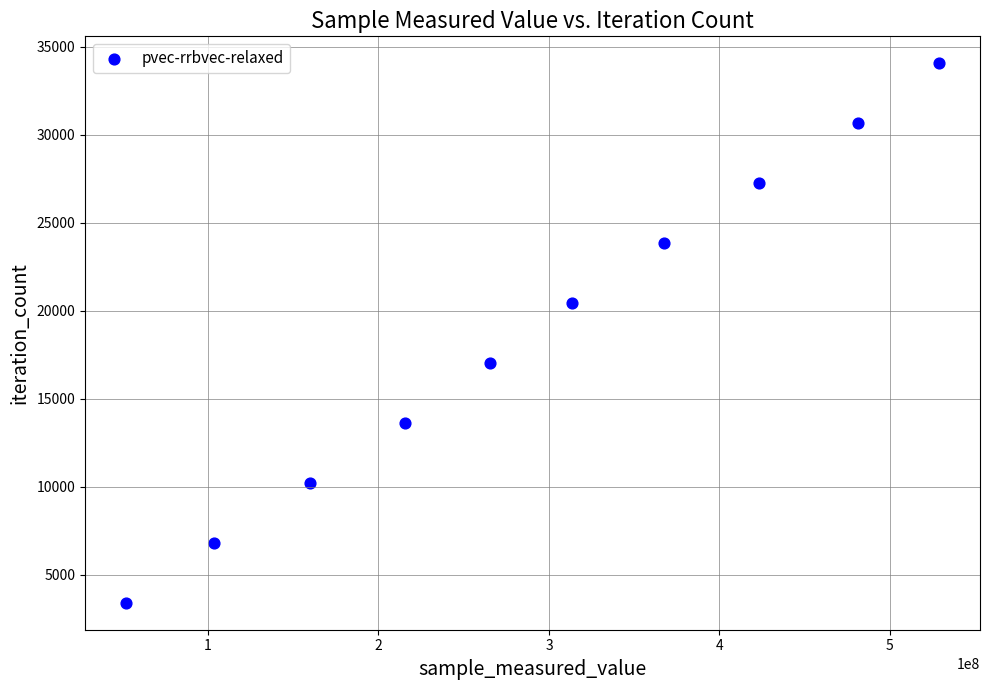

What is the range of Y values (max minus min)?

30654